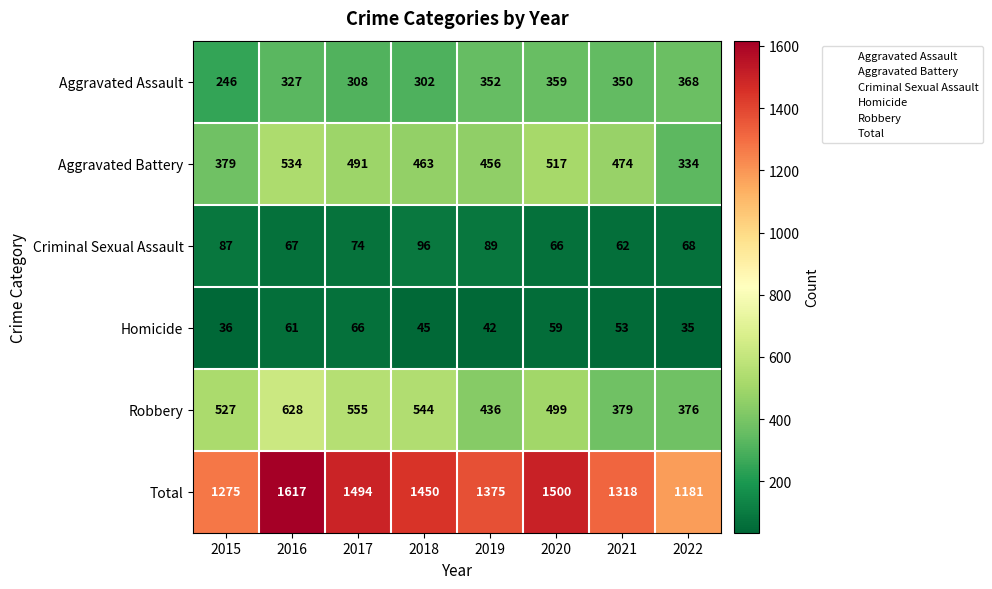

What is the maximum value shown in the chart?

1617